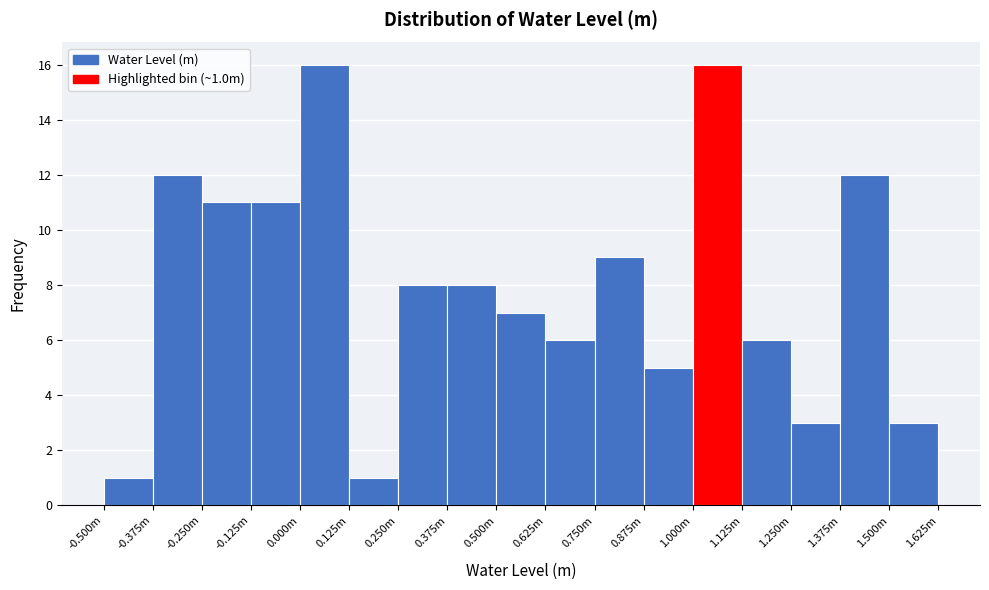

Reading left to right, transcribe all the data shown in this chart.

-0.500m=1	-0.375m=12	-0.250m=11	-0.125m=11	0.000m=16	0.125m=1	0.250m=8	0.375m=8	0.500m=7	0.625m=6	0.750m=9	0.875m=5	1.000m=16	1.125m=6	1.250m=3	1.375m=12	1.500m=3